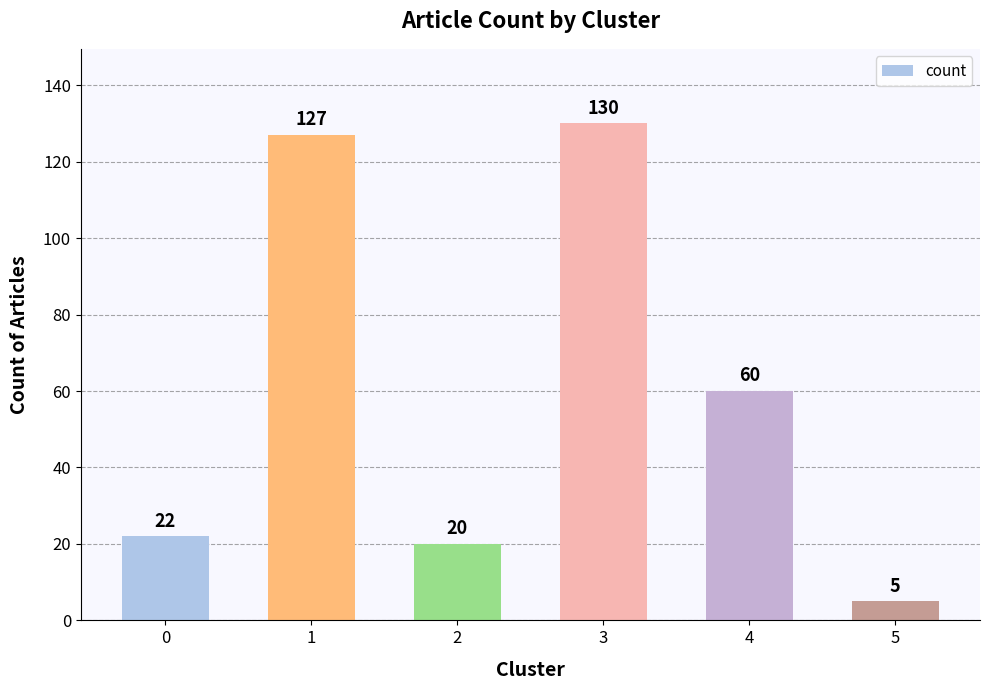

How many categories are shown in the chart?

6